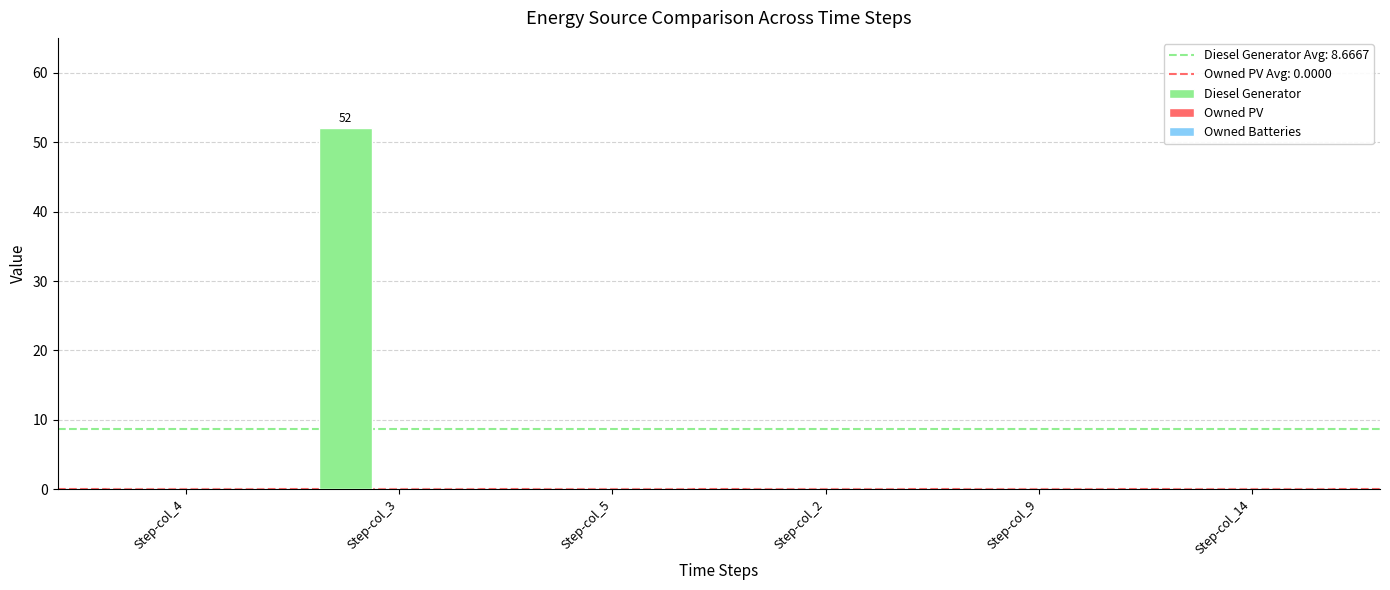

Count the number of data series in this chart.

1